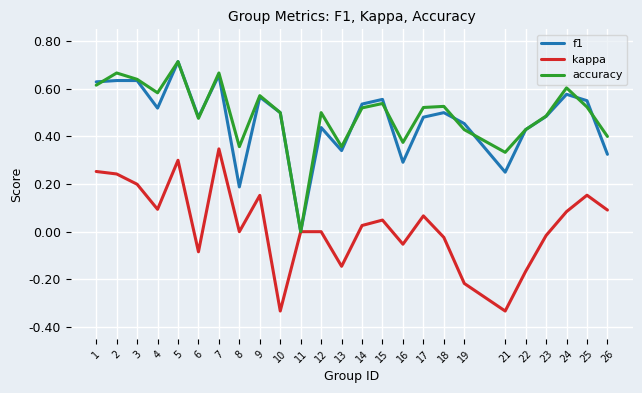

At which label does kappa reach its peak?

7